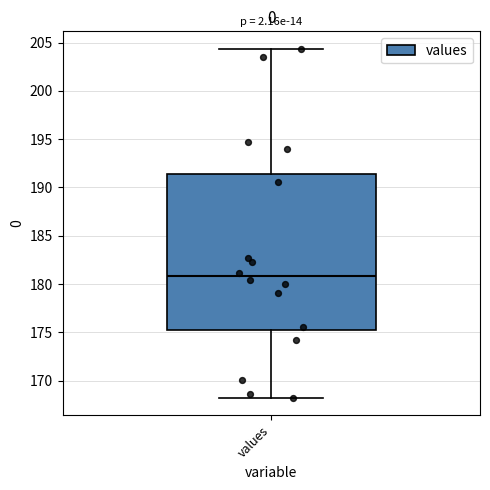

Read this box plot against the y-axis: the position of the median line, the range covered by the box, and the ends of both whiskers. The values are not printed on the chart, so give them approximately, as read against the axis.

median 181.0, box 175.0 to 191.5, whiskers 168.0 to 204.5